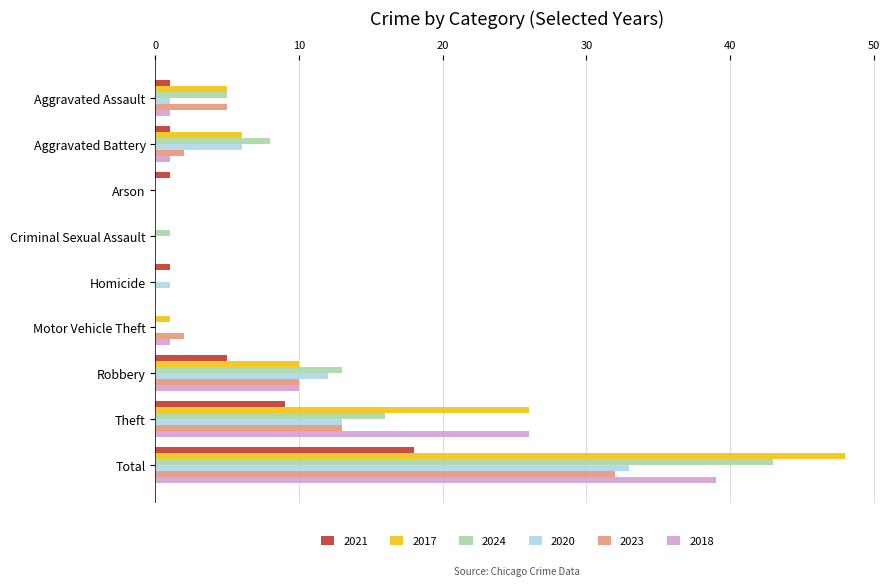

What is the sum of all 2020 values?

66